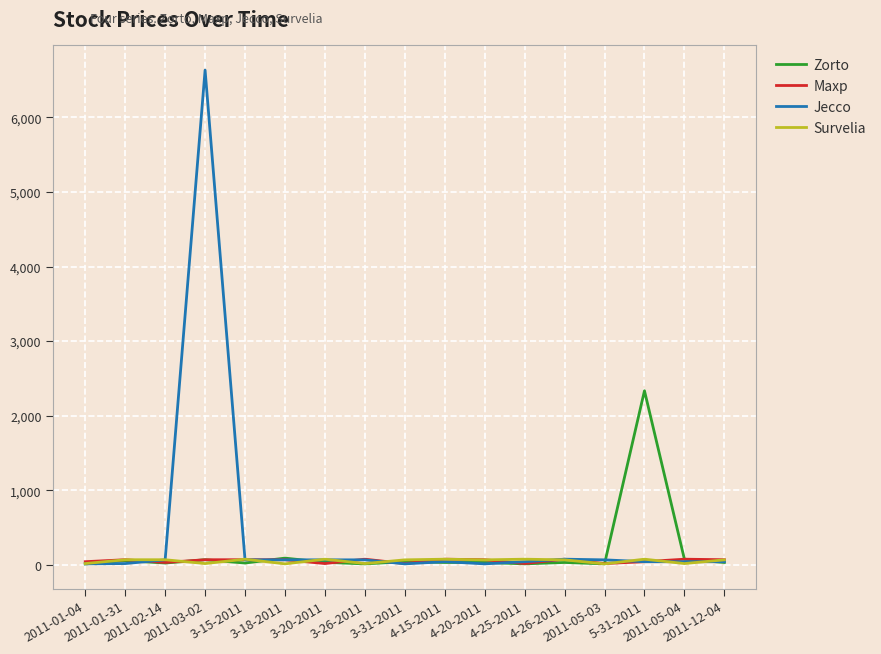

List the labels in order of Survelia value, largest first.

3-15-2011, 3-20-2011, 4-15-2011, 4-25-2011, 5-31-2011, 2011-01-31, 2011-02-14, 3-31-2011, 4-20-2011, 4-26-2011, 2011-12-04, 2011-01-04, 2011-03-02, 3-26-2011, 2011-05-04, 3-18-2011, 2011-05-03